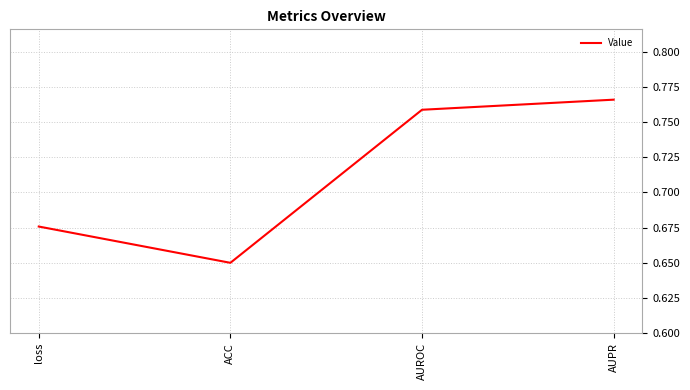

The value at AUPR is 1.3. True or false?

False